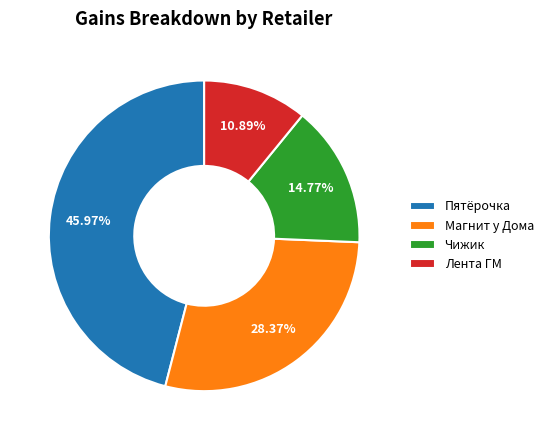

What percentage is the Лента ГМ slice, to the nearest percent?

11%